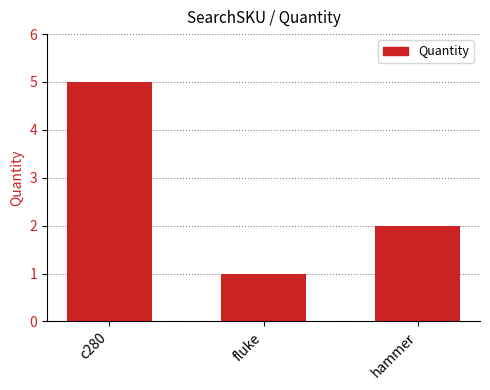

How many data points are less than 2?

1